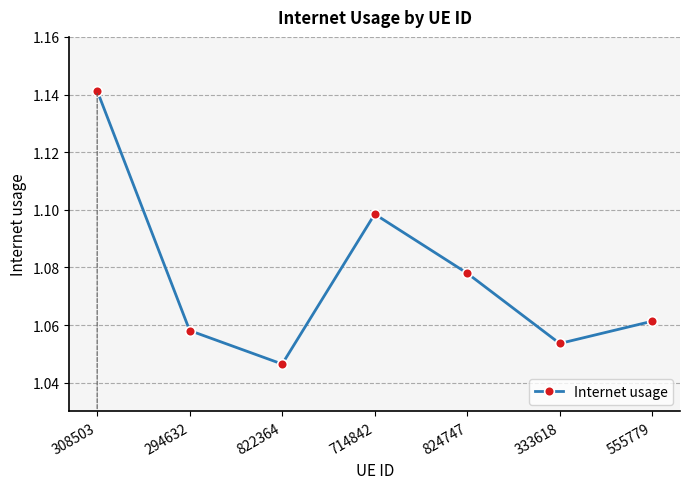

What is the sum of the values at 714842 and 294632?

2.2